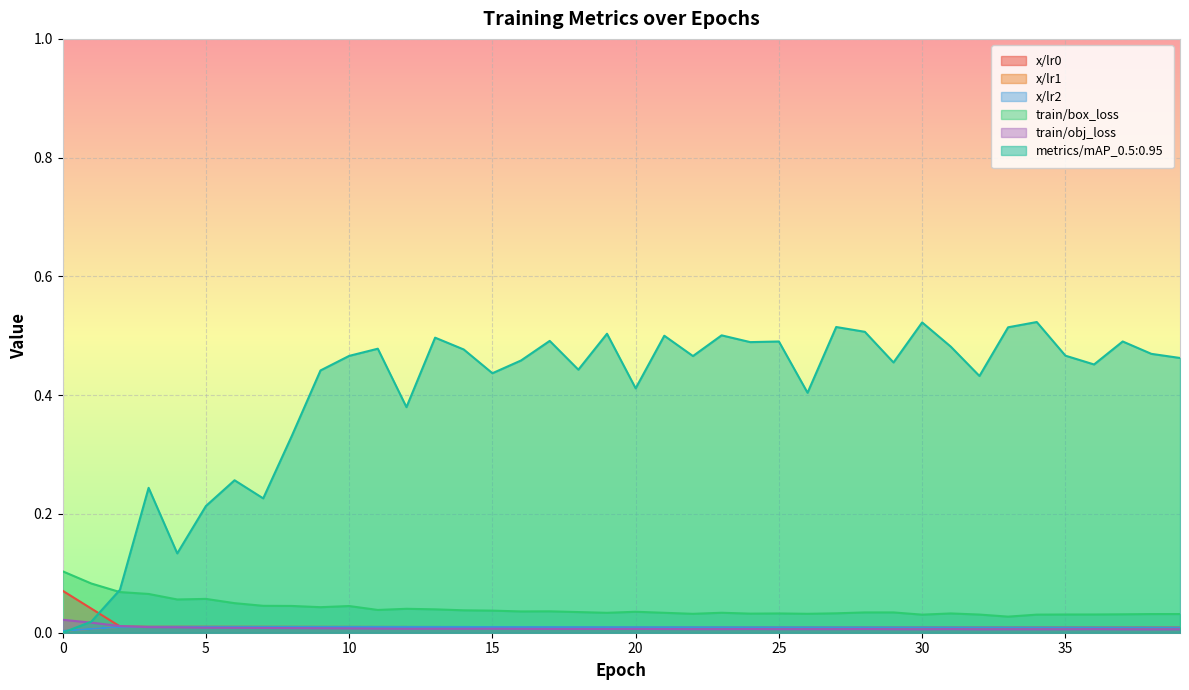

True or false: x/lr2 and train/box_loss intersect in this chart.

False